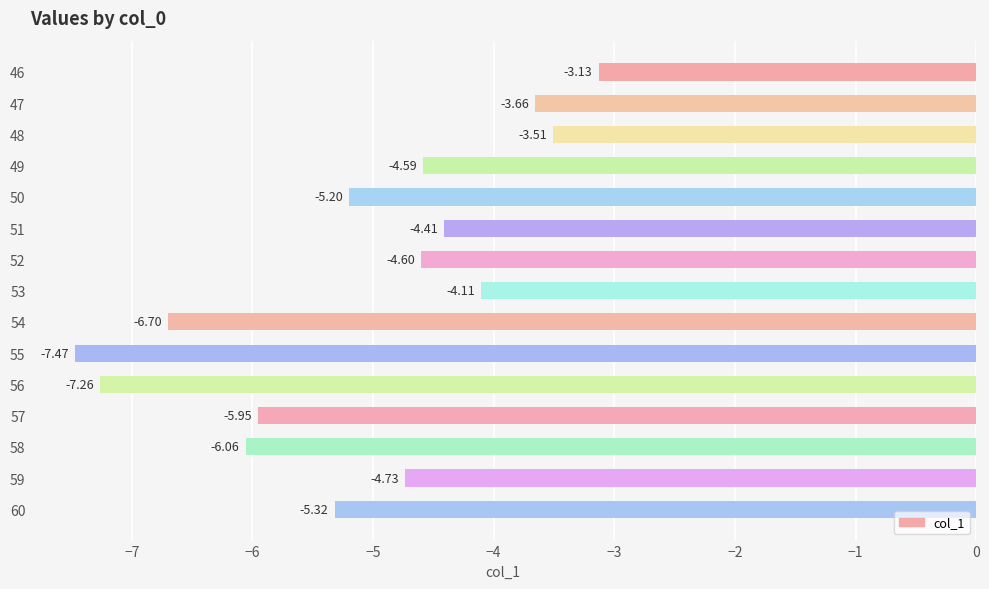

Rank the categories by value from lowest to highest.

55, 56, 54, 58, 57, 60, 50, 59, 52, 49, 51, 53, 47, 48, 46